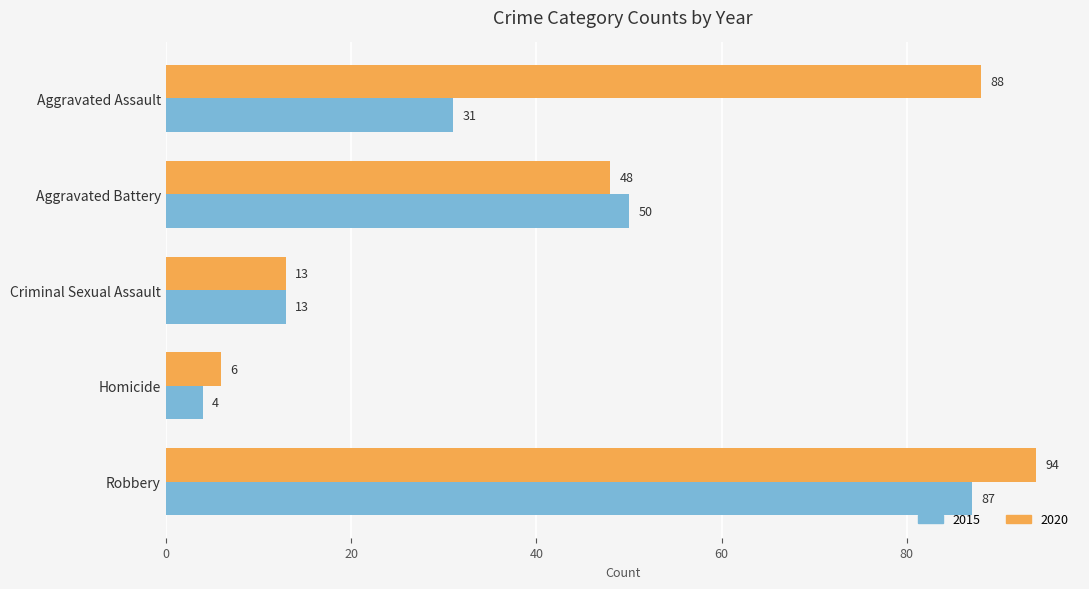

Rank the series by their average value, from lowest to highest.

2015, 2020